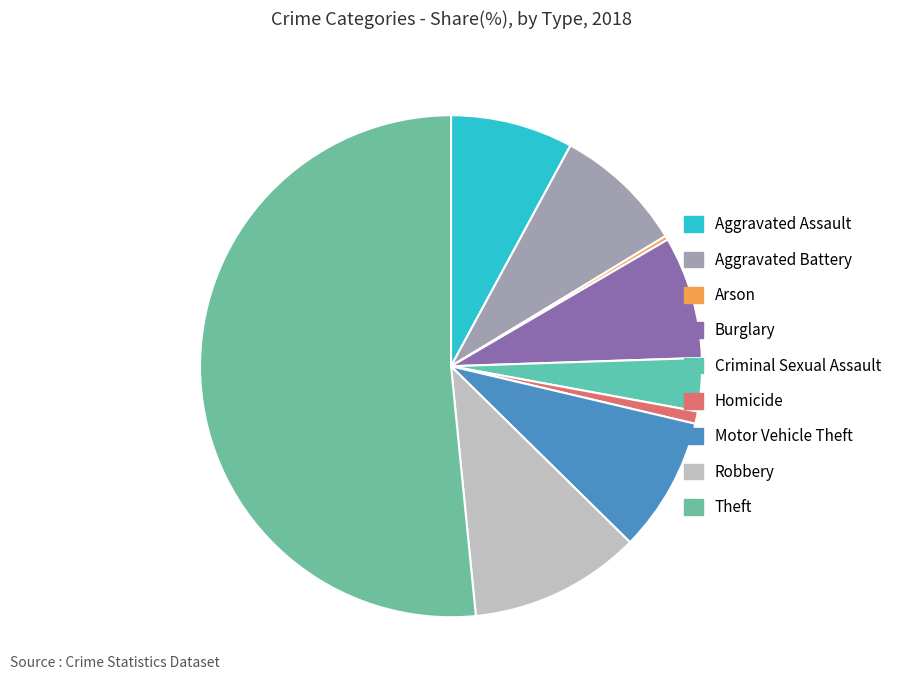

Combined, what portion of the pie is Burglary and Theft?

59.5%